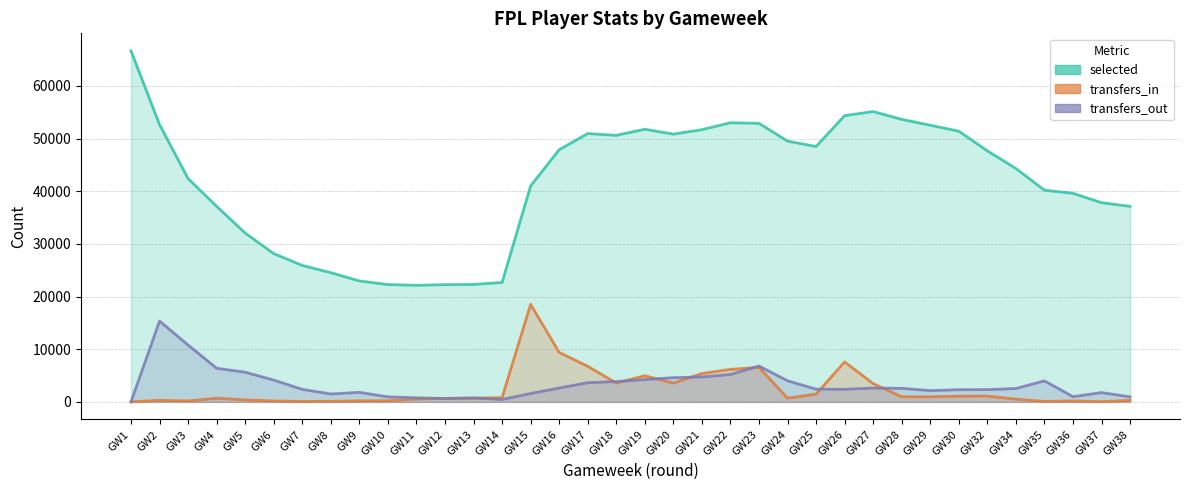

At GW5, list the series in order from largest to smallest.

selected, transfers_out, transfers_in